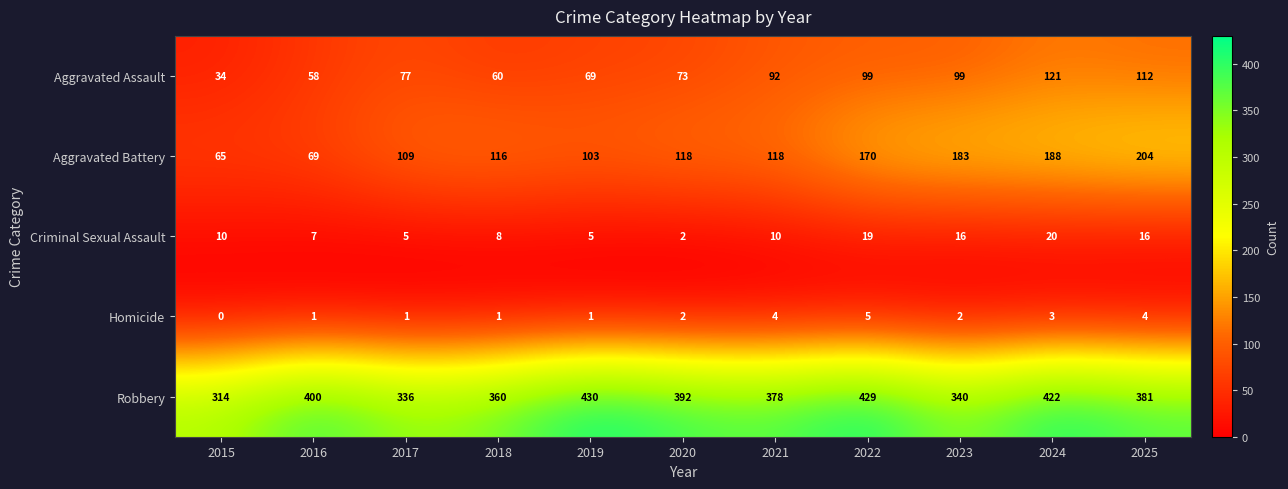

Rank the series by their maximum value, from highest to lowest.

Robbery, Aggravated Battery, Aggravated Assault, Criminal Sexual Assault, Homicide